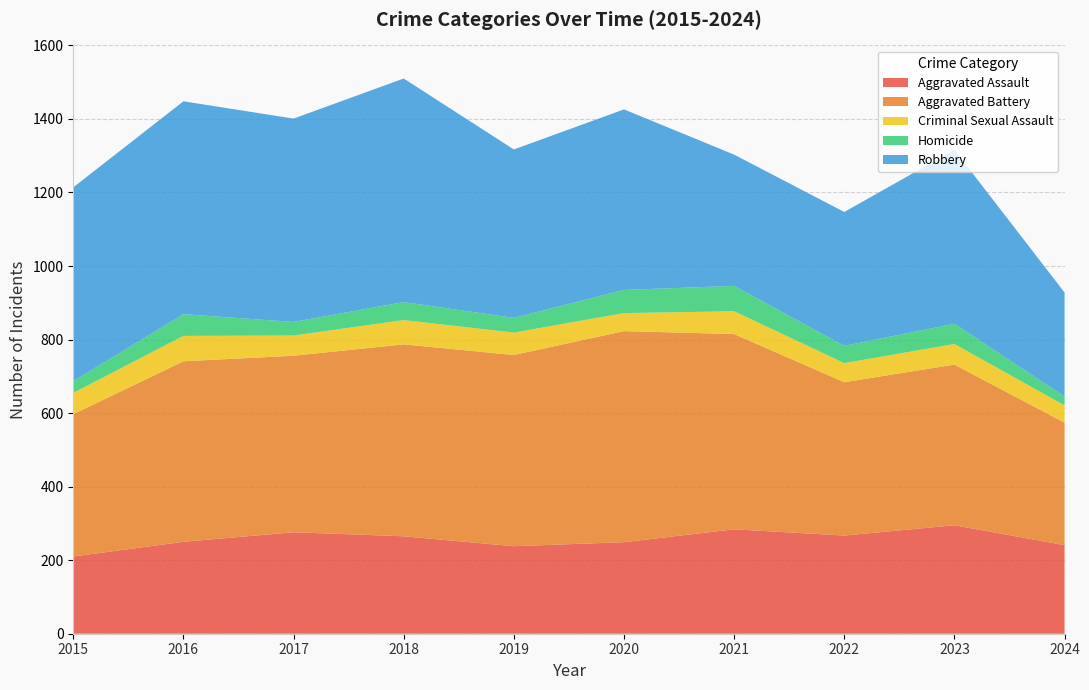

Reading right to left, extract all data points from this chart.

Aggravated Assault: 241	295	267	284	249	238	265	276	250	210
Aggravated Battery: 333	437	417	531	574	520	522	480	491	387
Criminal Sexual Assault: 47	56	52	62	49	61	66	55	69	58
Homicide: 24	55	47	69	63	40	49	37	59	32
Robbery: 283	473	364	357	491	458	608	553	579	527